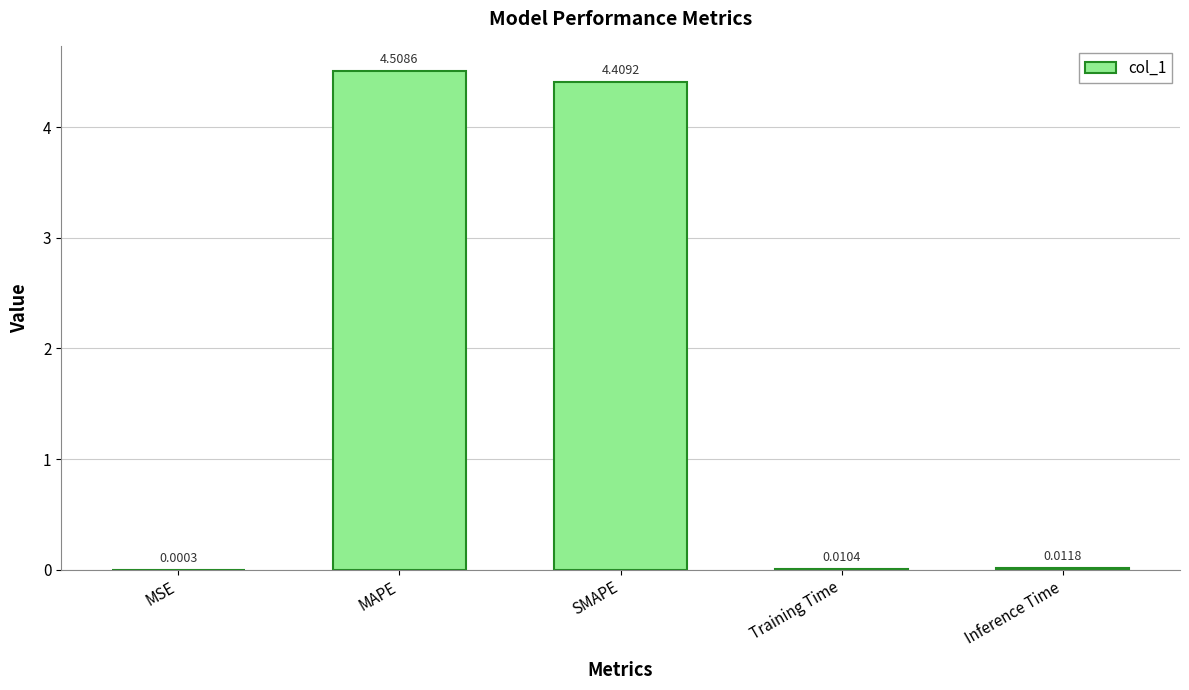

At which label is the value closest to 2?

Inference Time